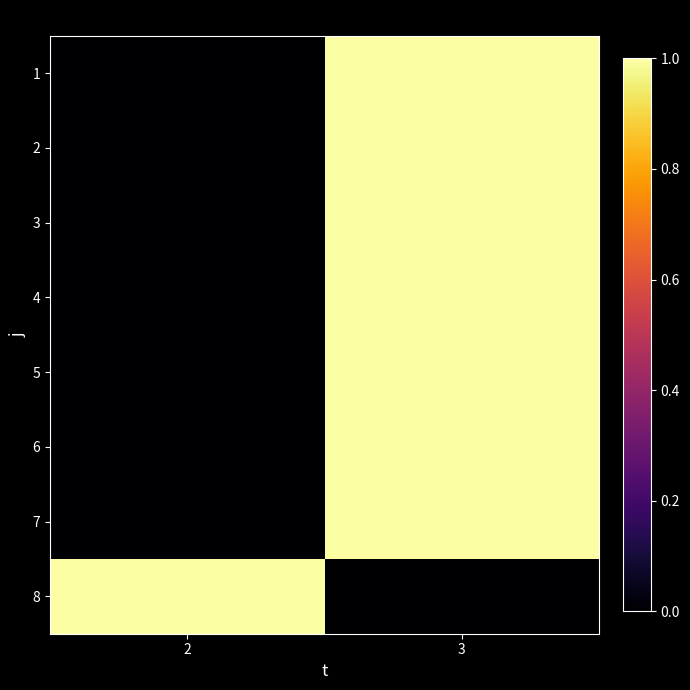

Reading right to left, list all the values displayed in this chart.

1: 3=1	2=0
2: 3=1	2=0
3: 3=1	2=0
4: 3=1	2=0
5: 3=1	2=0
6: 3=1	2=0
7: 3=1	2=0
8: 3=0	2=1